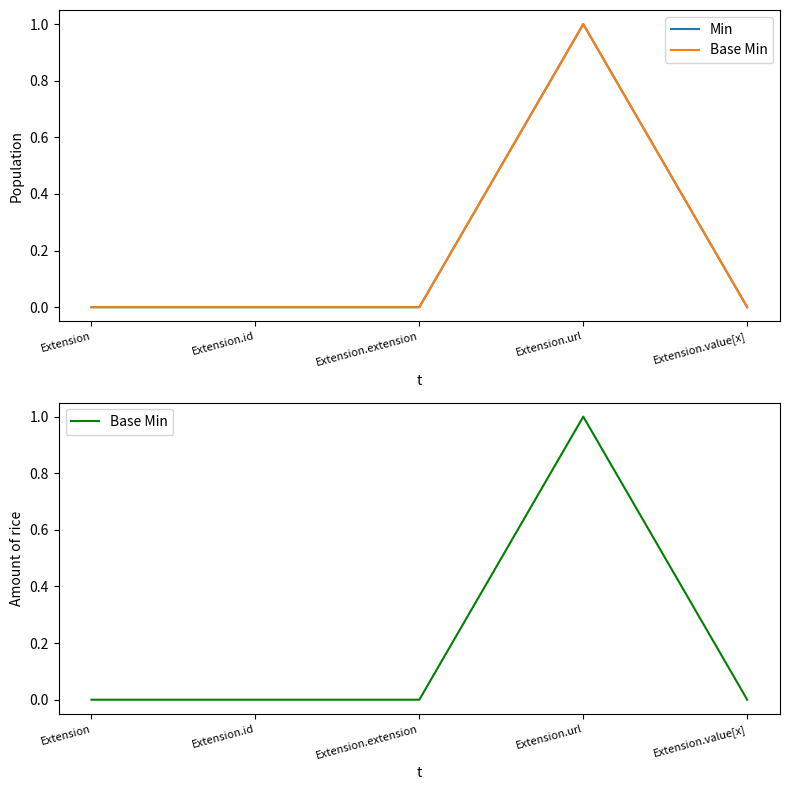

Reading right to left, what are all the values shown in this chart?

Min: Extension.value[x]=0	Extension.url=1	Extension.extension=0	Extension.id=0	Extension=0
Base Min: Extension.value[x]=0	Extension.url=1	Extension.extension=0	Extension.id=0	Extension=0